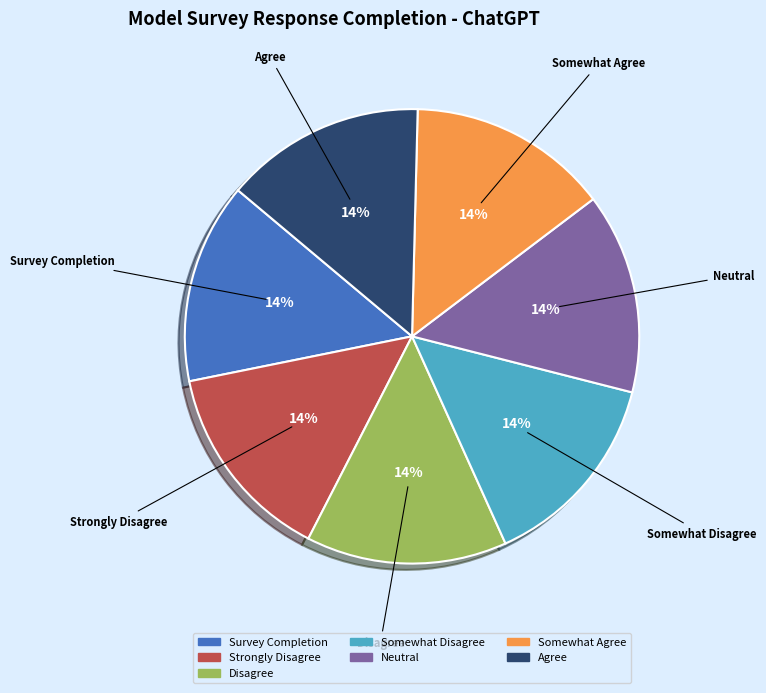

Is there a majority slice in this chart?

No